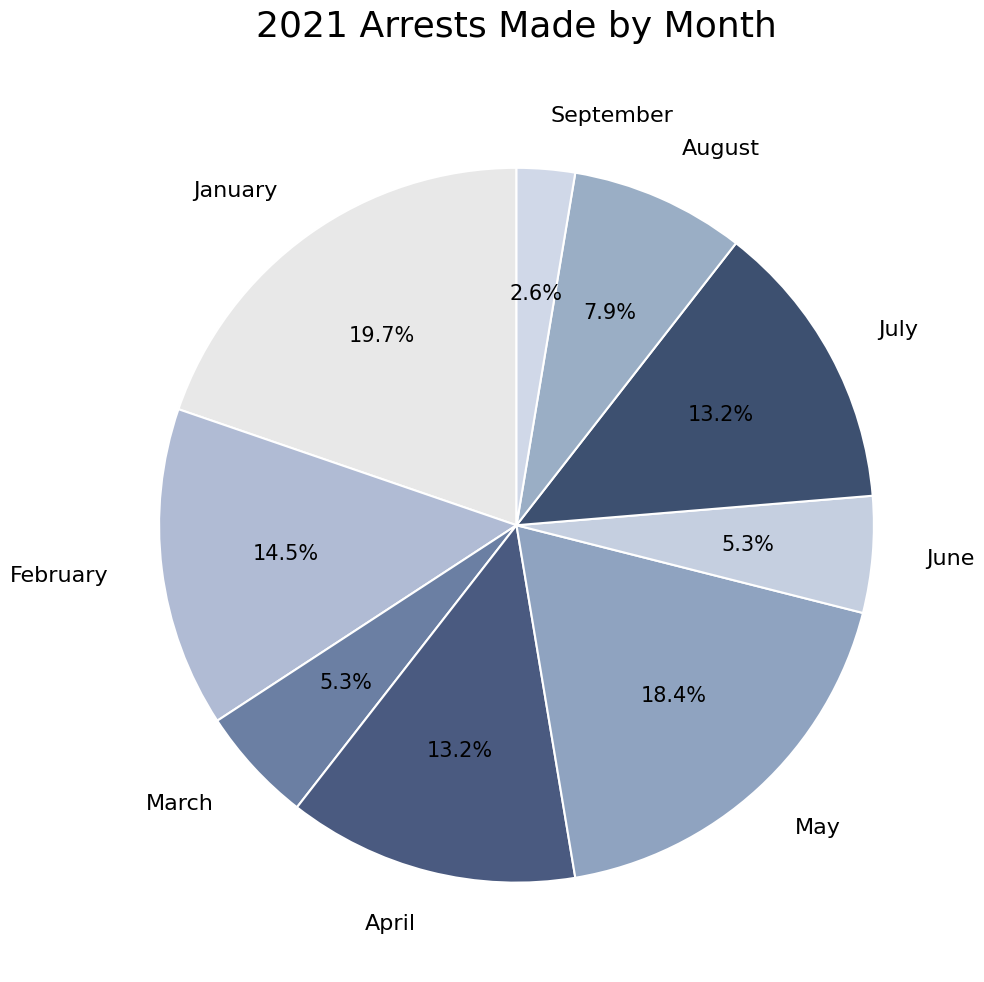

What is the smallest slice in the pie chart?

September